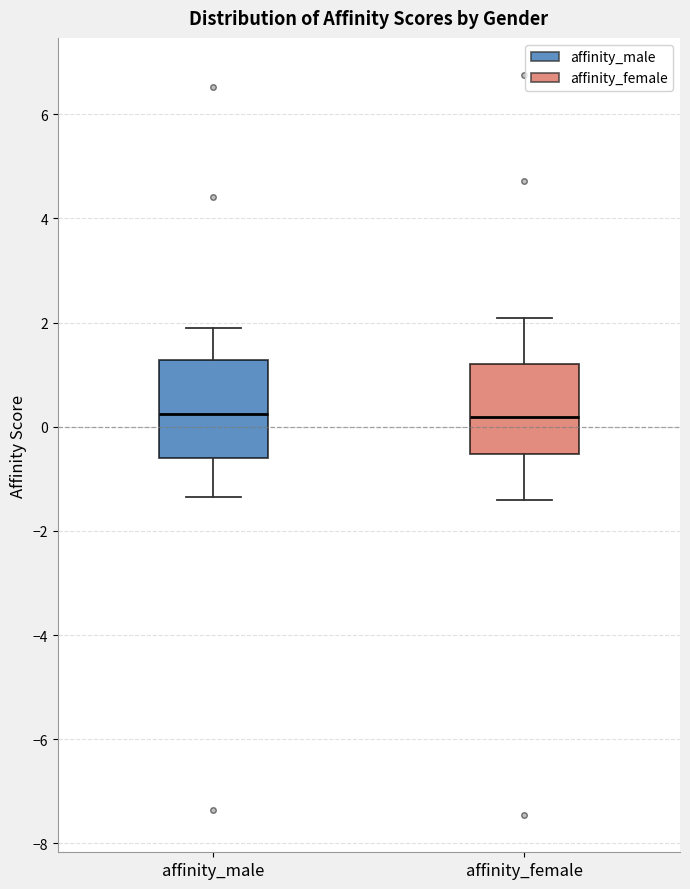

Reading left to right, transcribe this box plot: for each box, give where its median line is, the range the box spans, and where its two whiskers end, as read against the y-axis. The values are not printed on the chart, so give them approximately, as read against the axis.

affinity_male: median 0.2, box -0.6 to 1.2, whiskers -1.4 to 1.8
affinity_female: median 0.2, box -0.6 to 1.2, whiskers -1.4 to 2.0